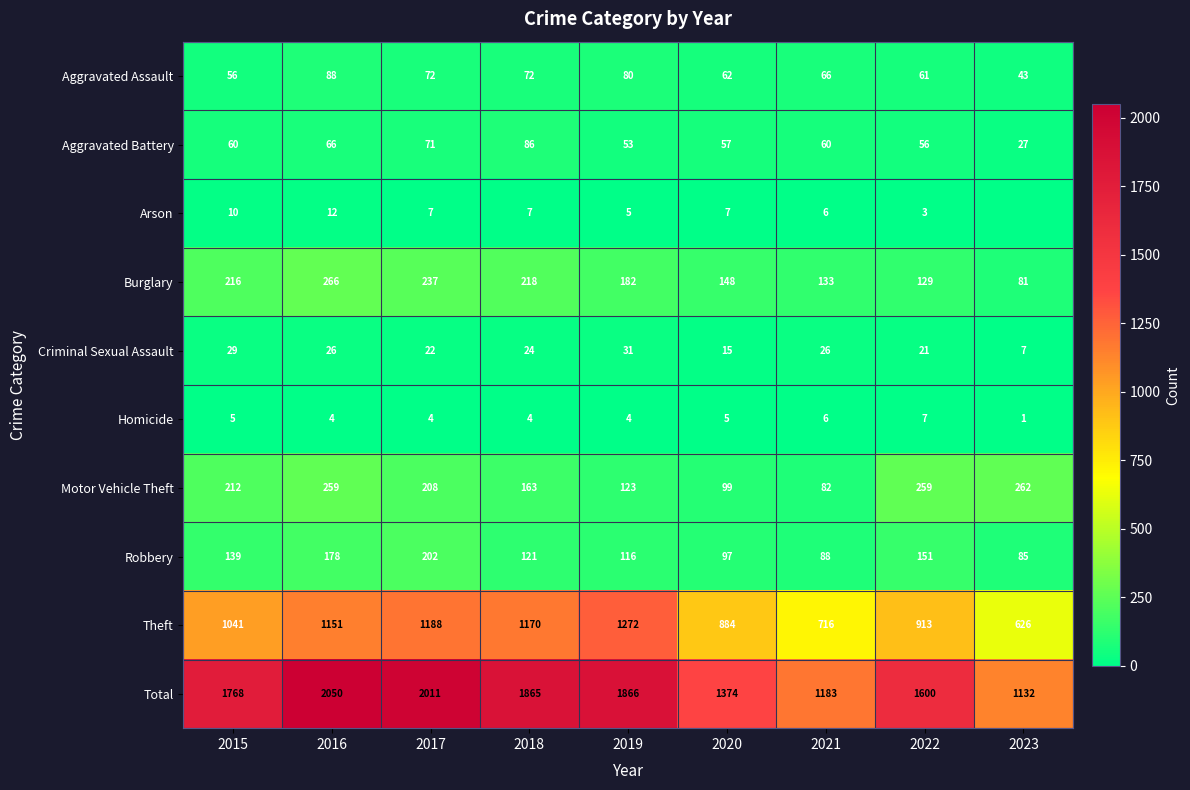

What is the sum of all Aggravated Assault values?

600